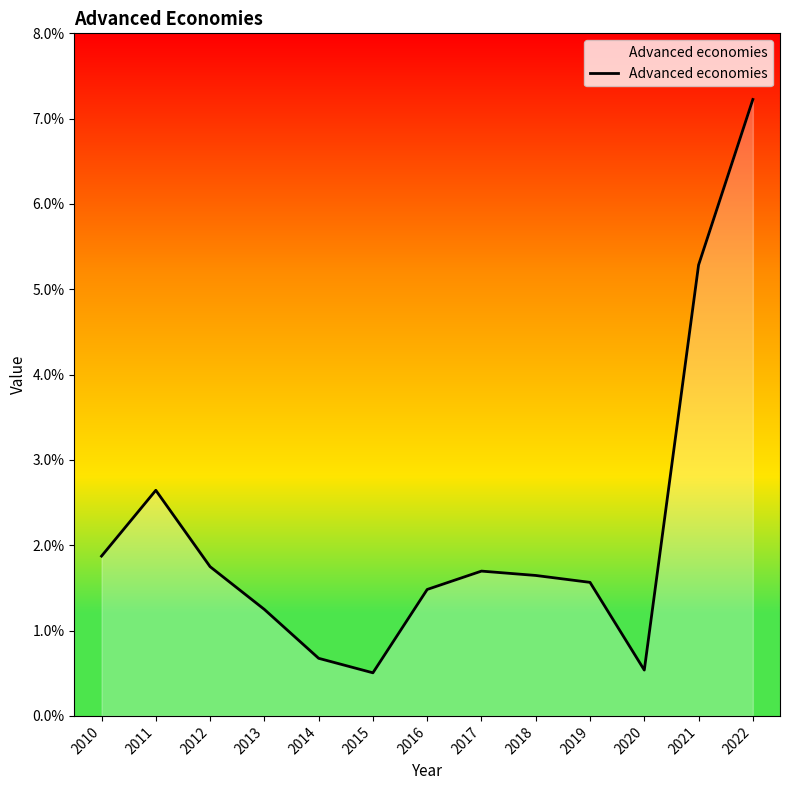

Does the chart display data point markers on the line(s)?

No